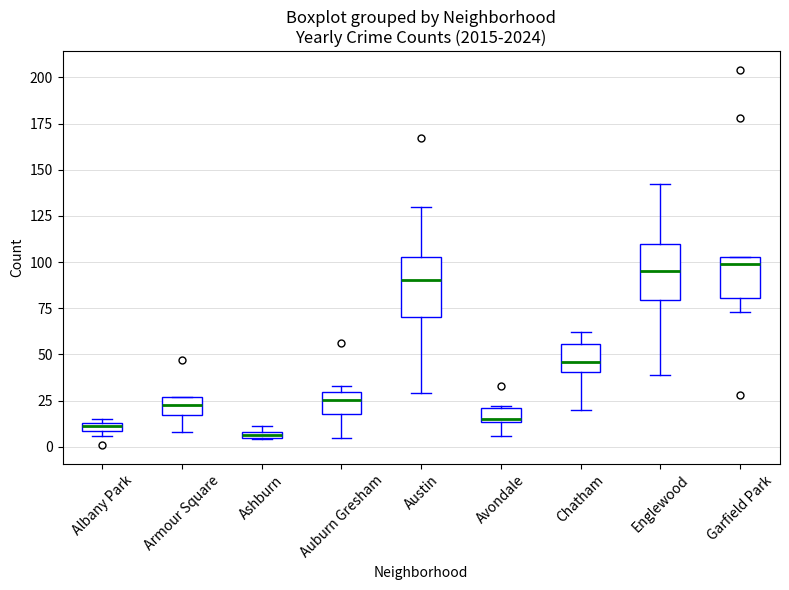

Where is the lower edge of the box for Garfield Park on the y-axis? The values are not printed on the chart, so give them approximately, as read against the axis.

80